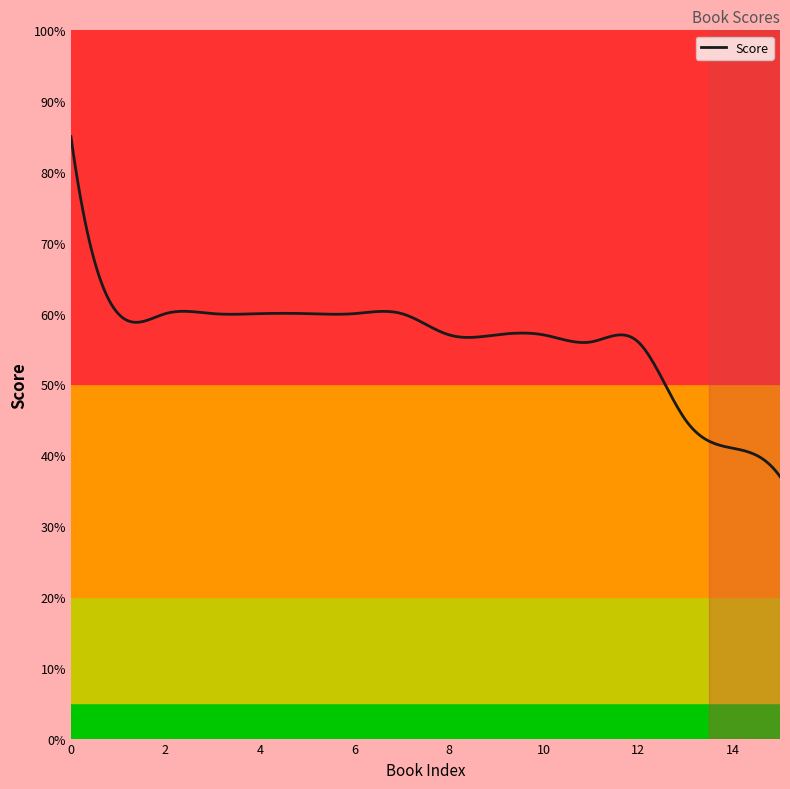

What is the greatest value displayed?

85.0